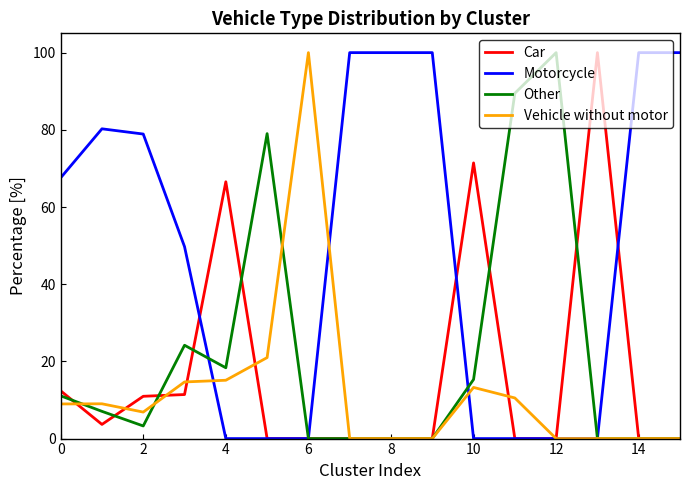

Which series has the largest total across all categories?

Motorcycle